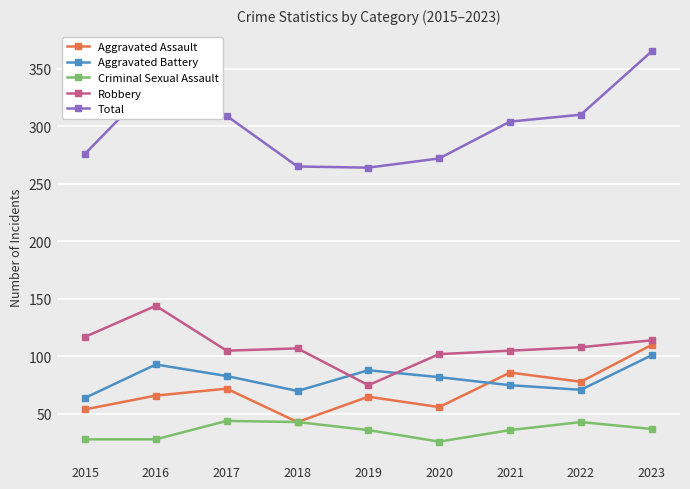

Which label corresponds to the largest value in the chart?

2023